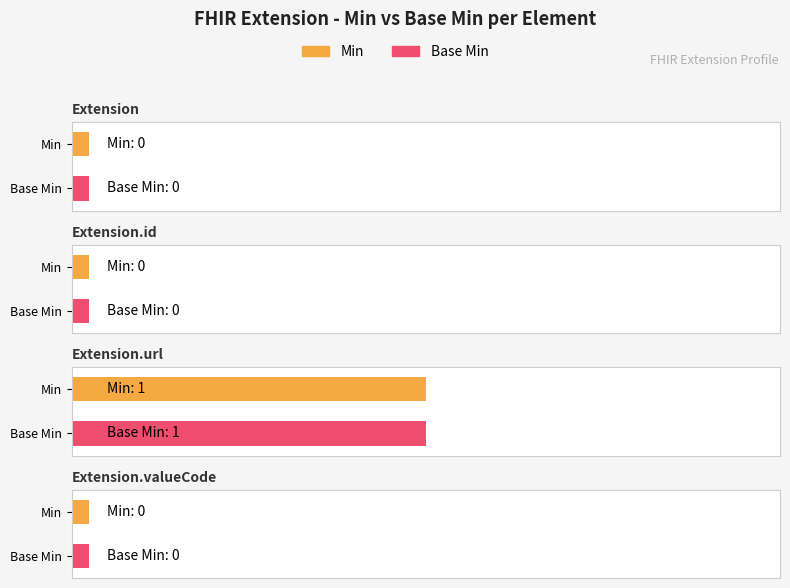

How many values in the Base Min series exceed 0?

1